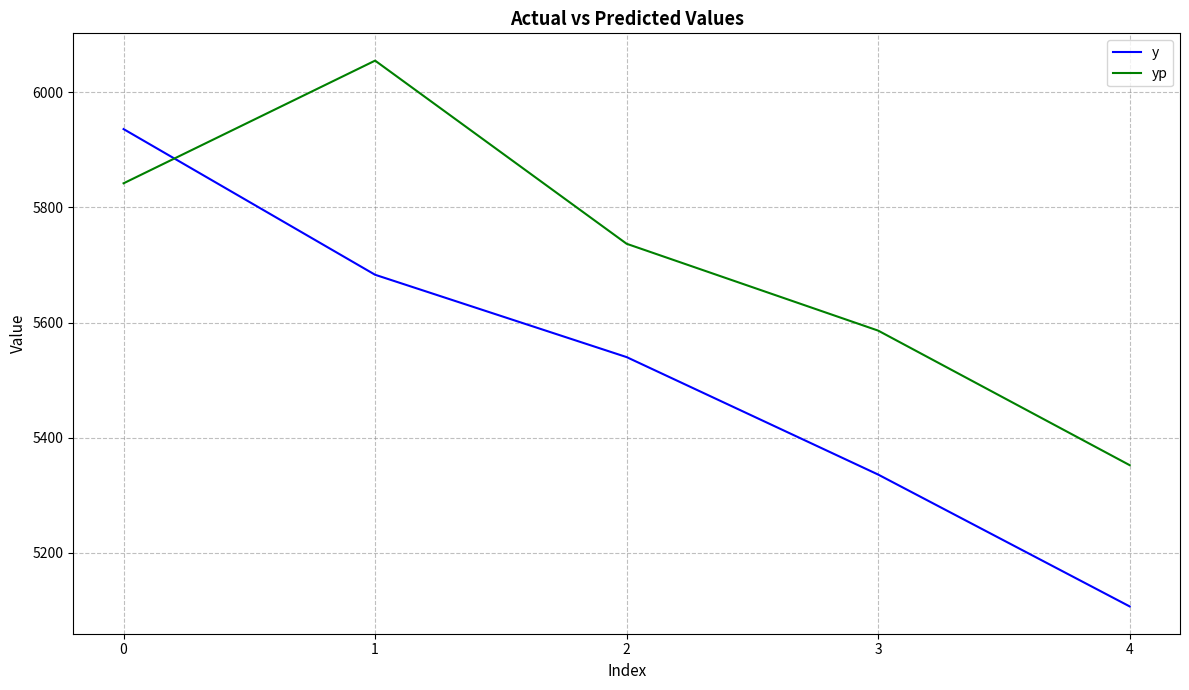

At which label does yp reach its peak?

1